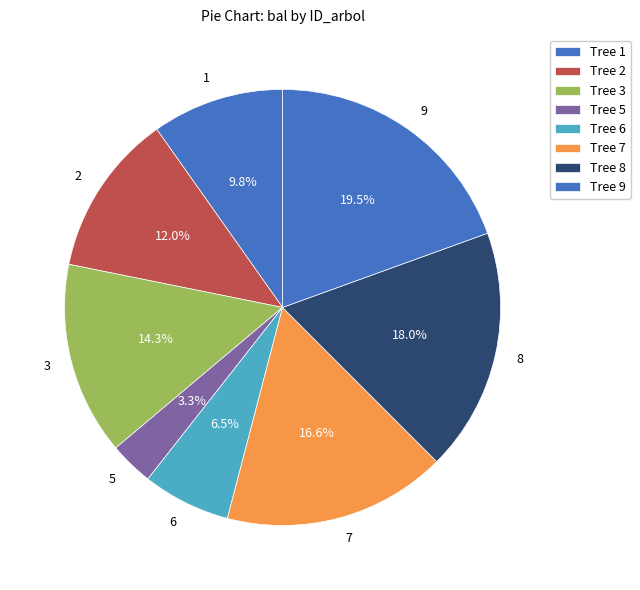

Count the number of slices in the pie.

8